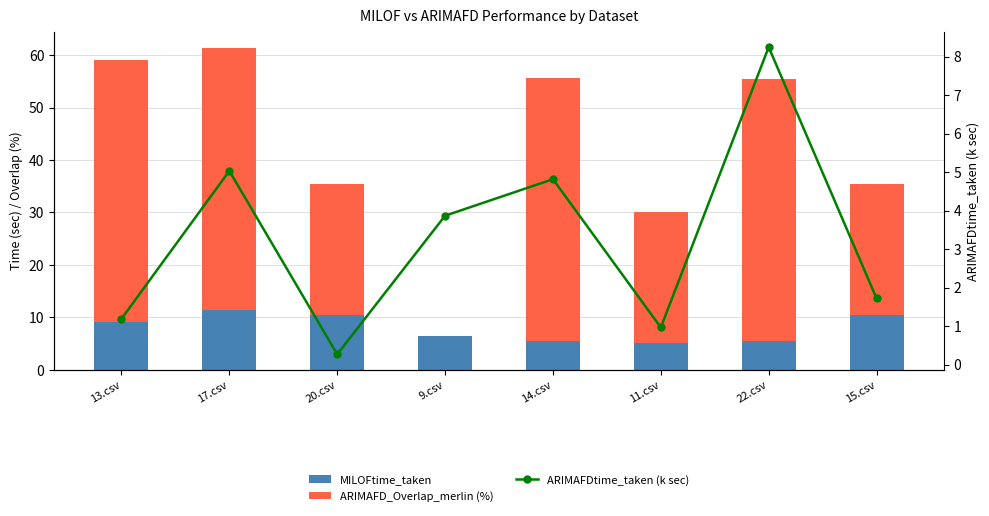

Rank the series by their average value, from highest to lowest.

ARIMAFD_Overlap_merlin (%), MILOFtime_taken, ARIMAFDtime_taken (k sec)